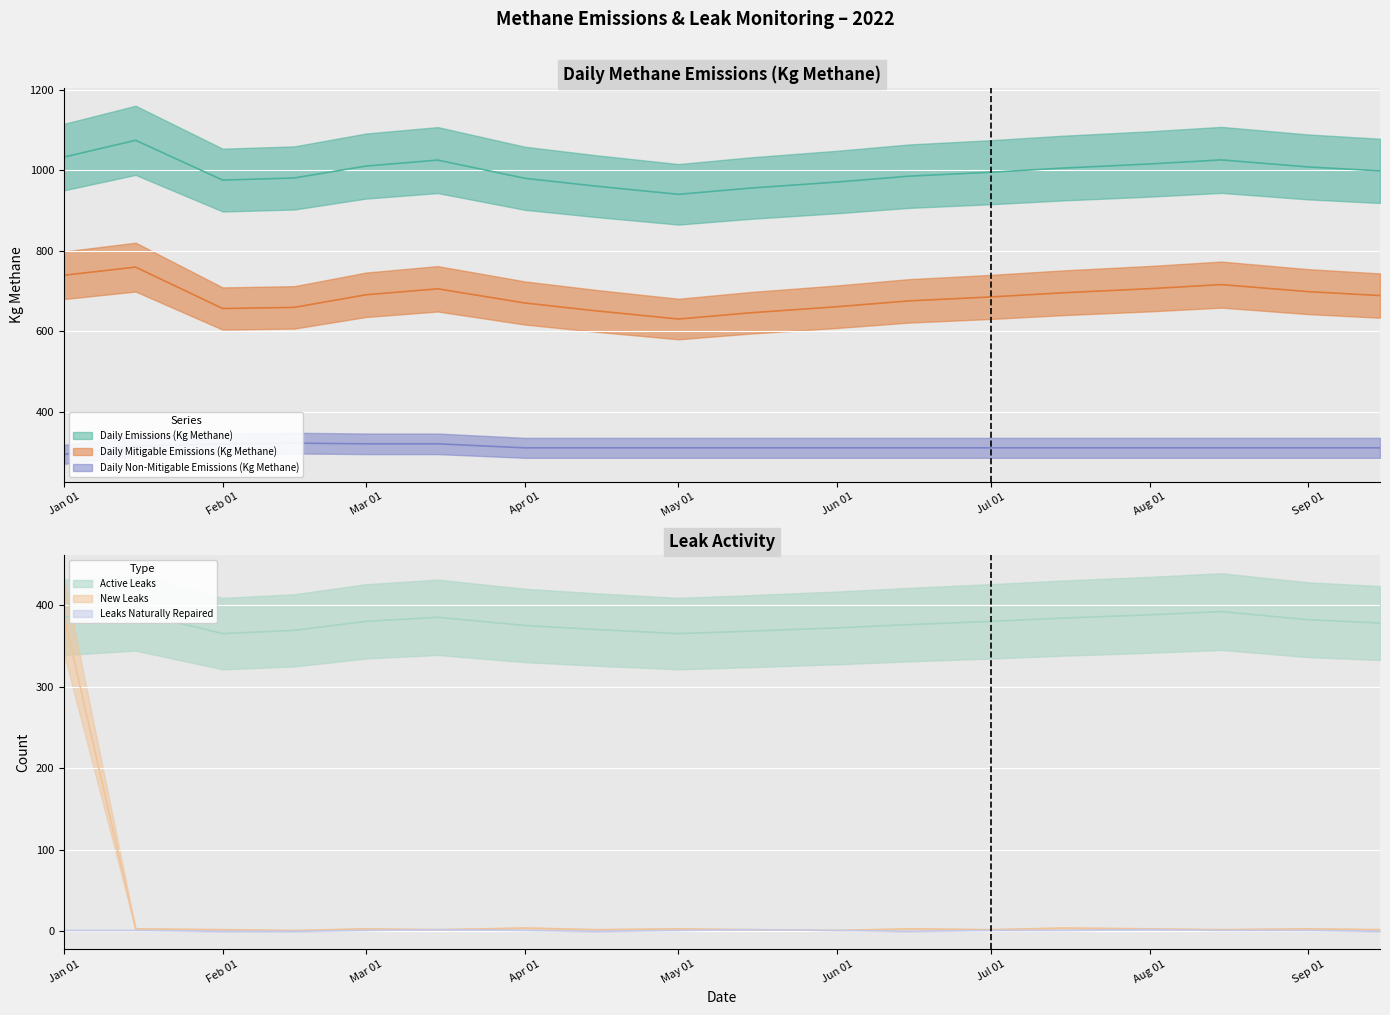

What is the sum of the Daily Emissions (Kg Methane) values at 2022-07-15 and 2022-02-15?

1986.3